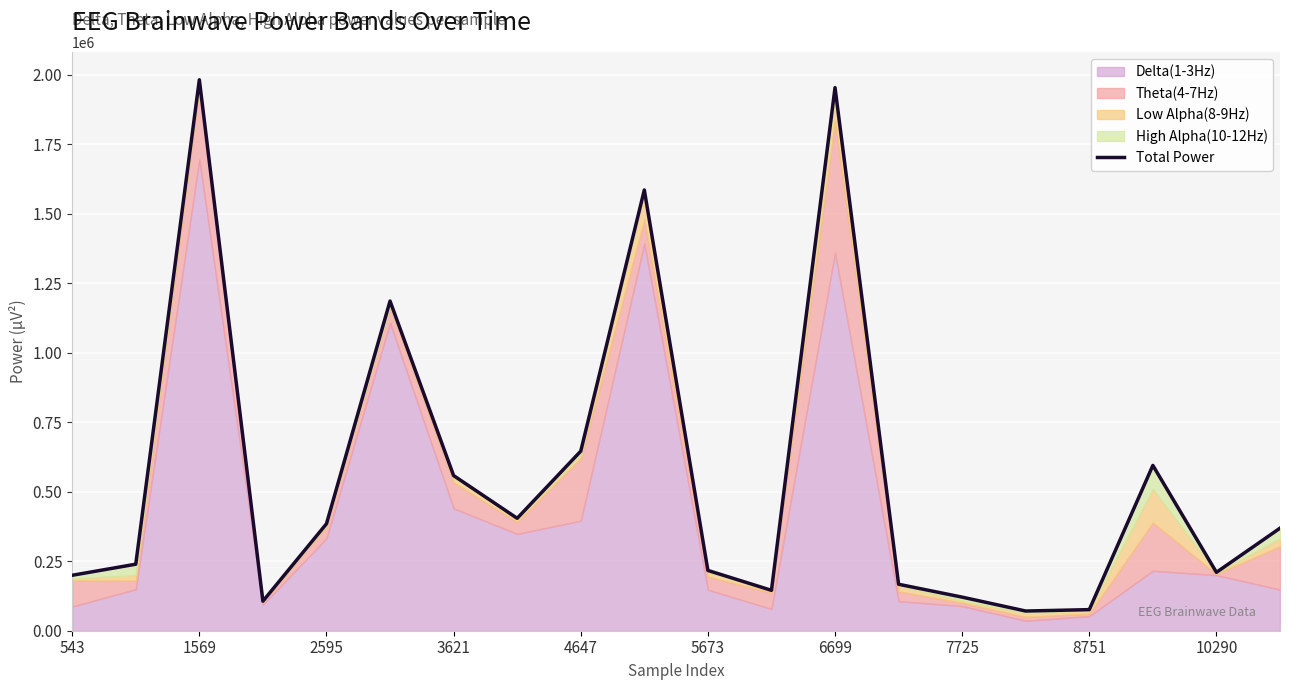

How many points are higher than both their immediate neighbors (excluding endpoints)?

5